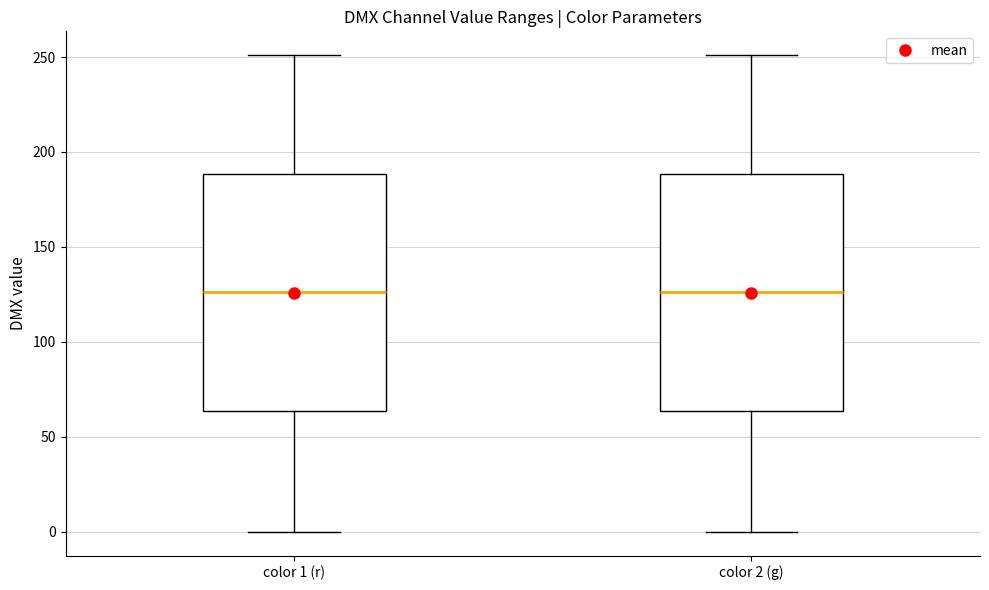

Reading left to right, read every box against the y-axis: the position of its median line, the range the box covers, and the ends of its whiskers. The values are not printed on the chart, so give them approximately, as read against the axis.

color 1 (r): median 125, box 65 to 190, whiskers 0 to 250
color 2 (g): median 125, box 65 to 190, whiskers 0 to 250